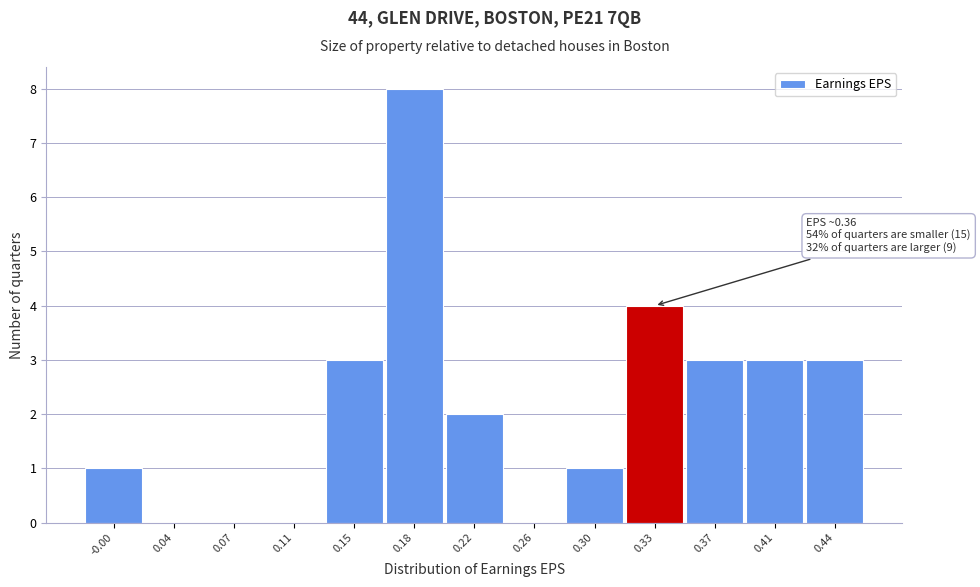

Reading right to left, extract all data points from this chart.

0.44=3	0.41=3	0.37=3	0.33=4	0.30=1	0.26=0	0.22=2	0.18=8	0.15=3	0.11=0	0.07=0	0.04=0	-0.00=1